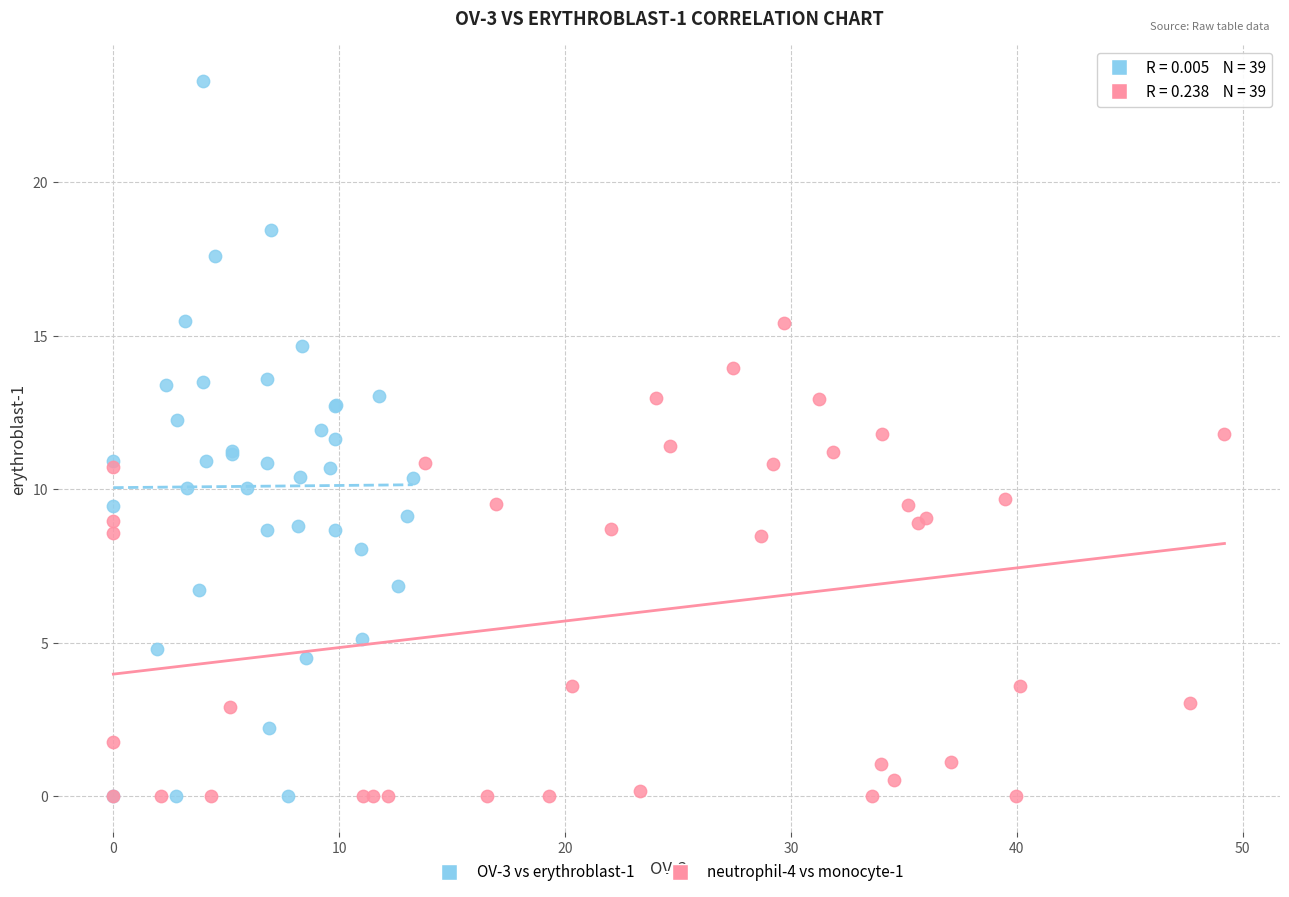

Which series has the largest Y range (max minus min)?

OV-3 vs erythroblast-1